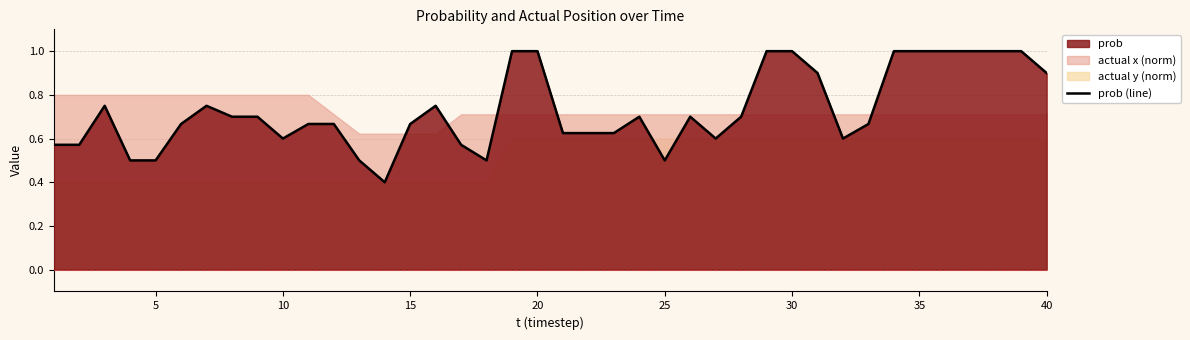

Count the number of categories in the chart.

40